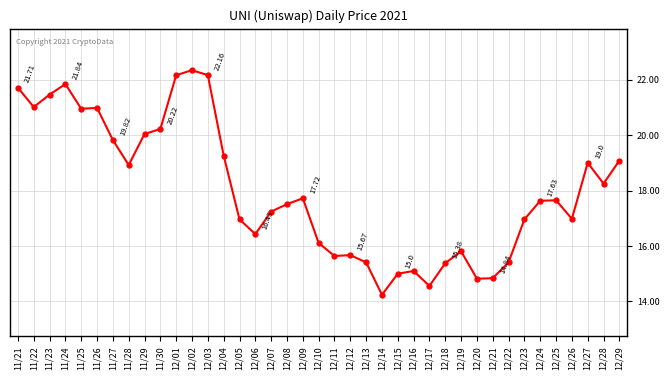

What is the greatest value displayed?

22.3